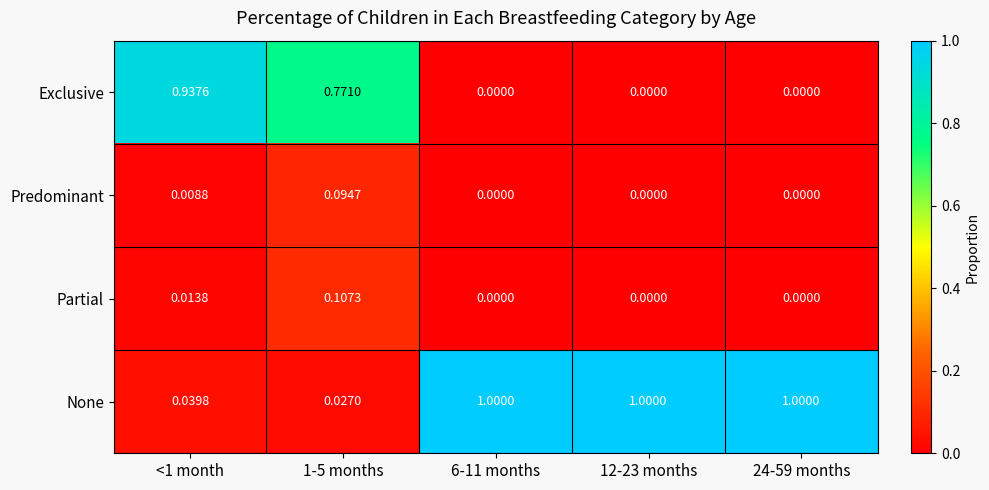

Rank the series by their maximum value, from lowest to highest.

Predominant, Partial, Exclusive, None